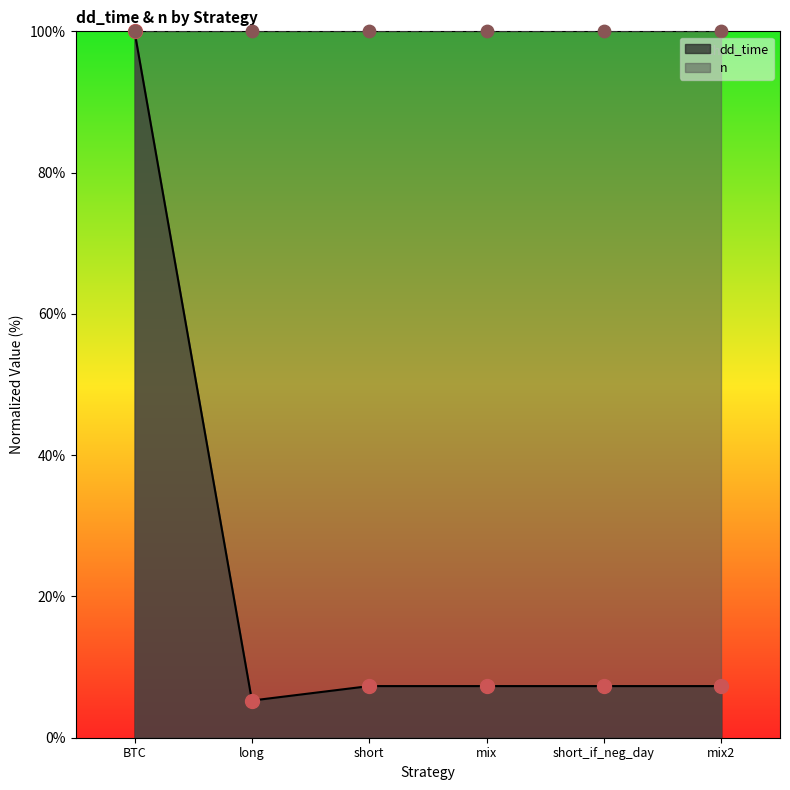

Approximately how many times larger is the value at mix compared to long?

1.4